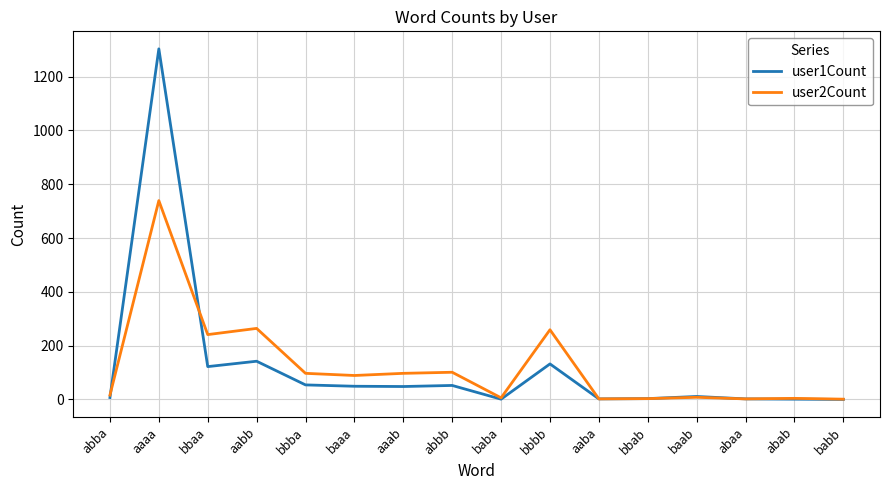

True or false: user2Count and user1Count intersect in this chart.

True